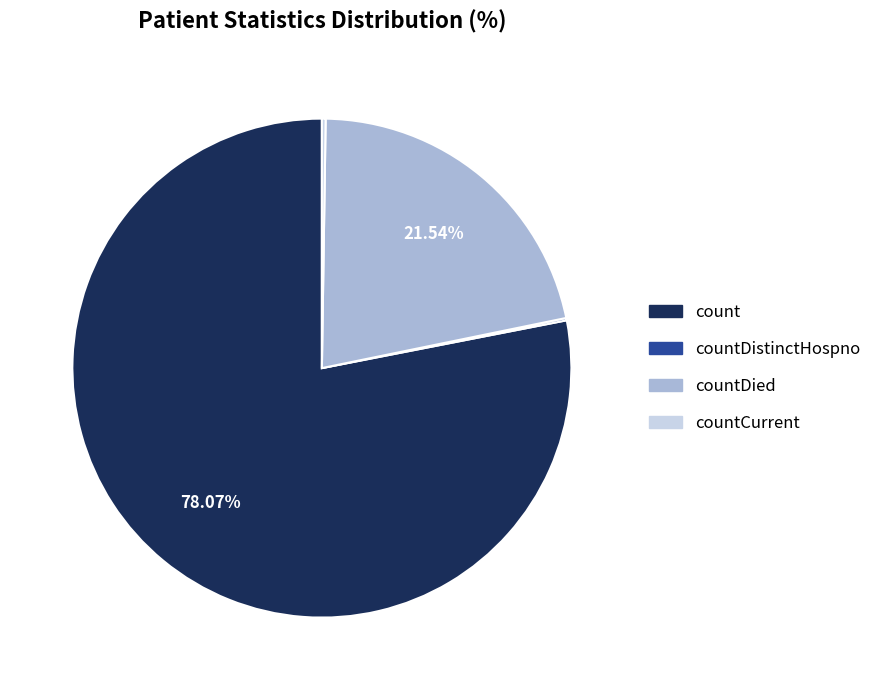

What is the majority slice?

count